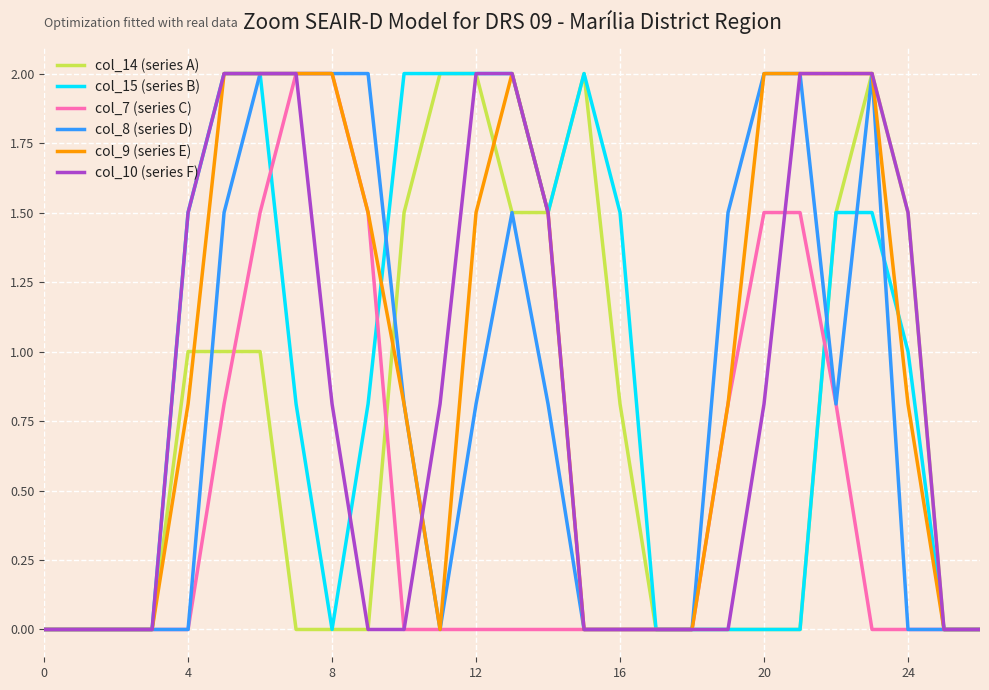

What is the greatest value displayed?

2.0